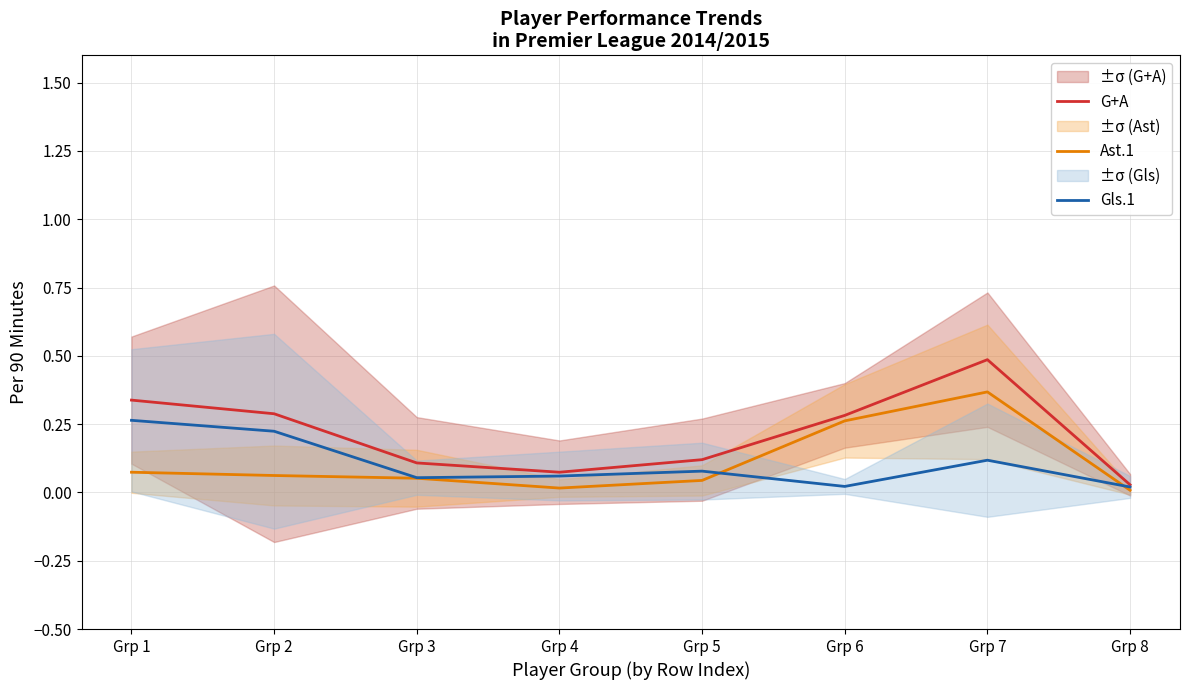

True or false: G+A has more than 0 interior local peaks.

True